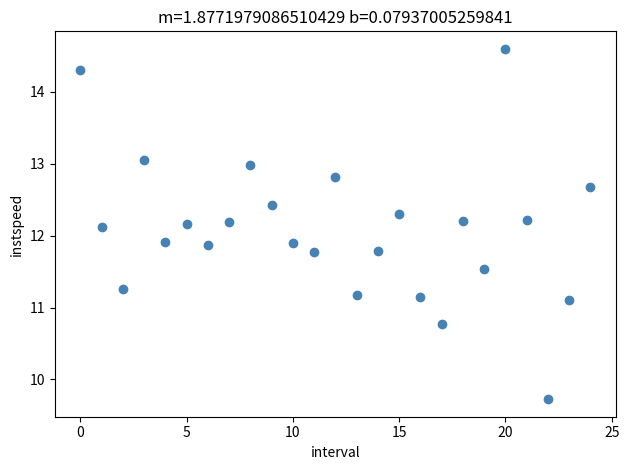

What is the range of Y values (max minus min)?

4.9